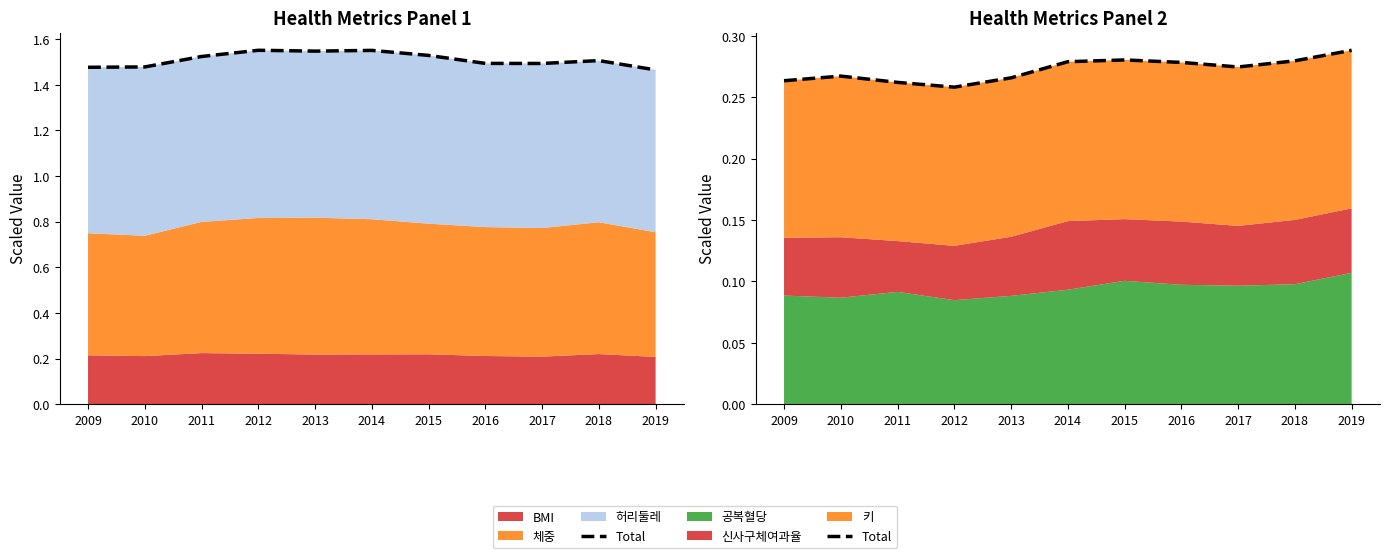

What is the sum of all values?

3.0